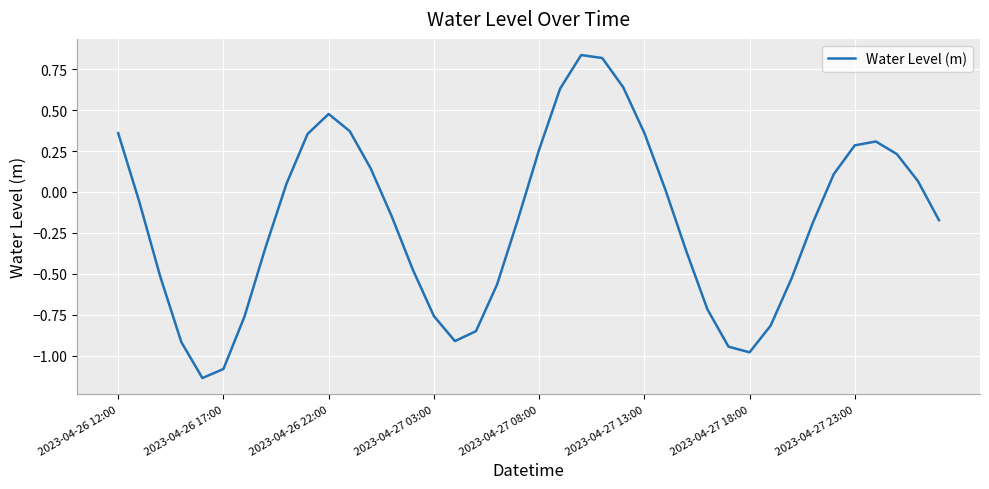

What is the difference between the maximum and minimum values?

2.0